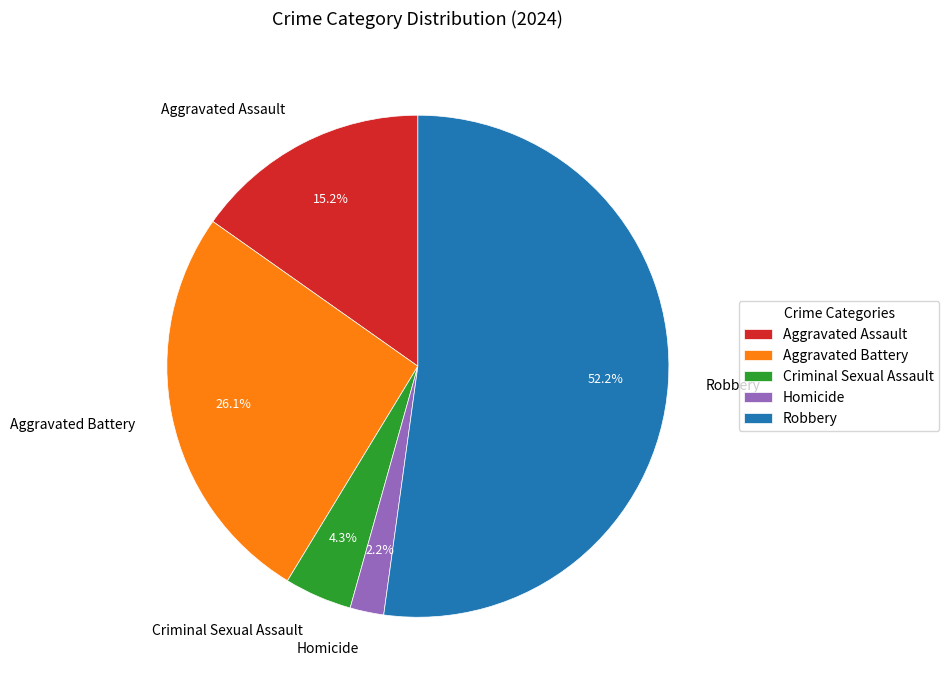

To the nearest percent, what percentage of the pie is Aggravated Battery?

26%